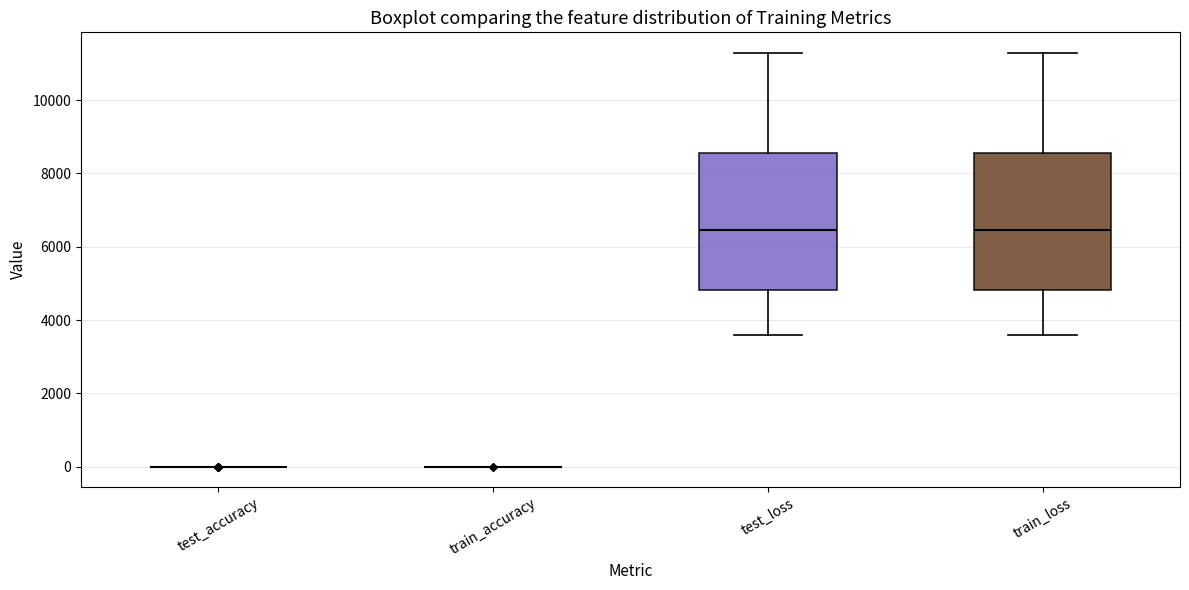

Reading left to right, read every box against the y-axis: the position of its median line, the range the box covers, and the ends of its whiskers. The values are not printed on the chart, so give them approximately, as read against the axis.

test_accuracy: box collapsed to a line at 0, whiskers 0 to 0
train_accuracy: box collapsed to a line at 0, whiskers 0 to 0
test_loss: median 6400, box 4800 to 8600, whiskers 3600 to 11200
train_loss: median 6400, box 4800 to 8600, whiskers 3600 to 11200